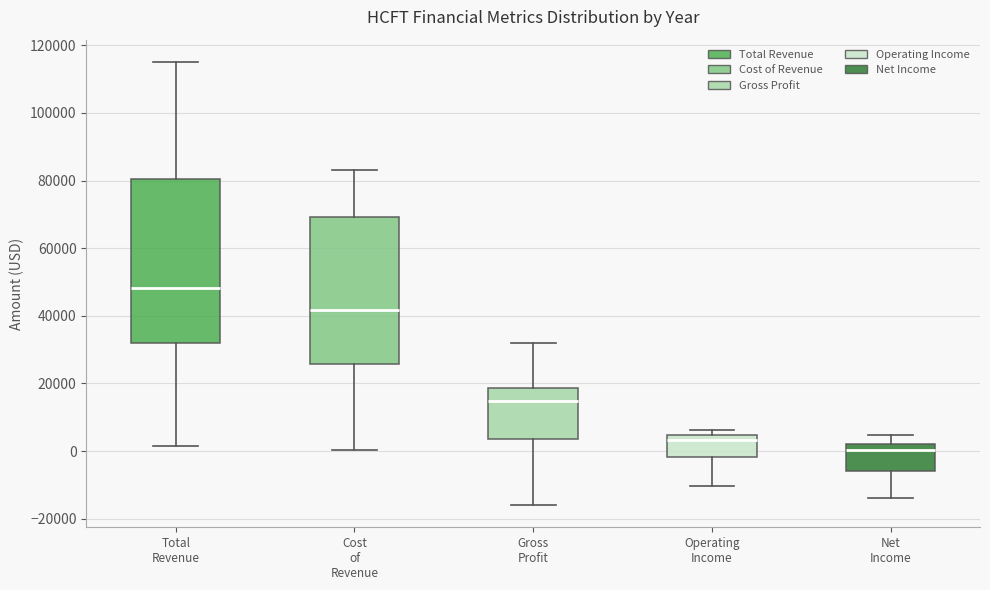

Which box's median line is the highest?

Total Revenue